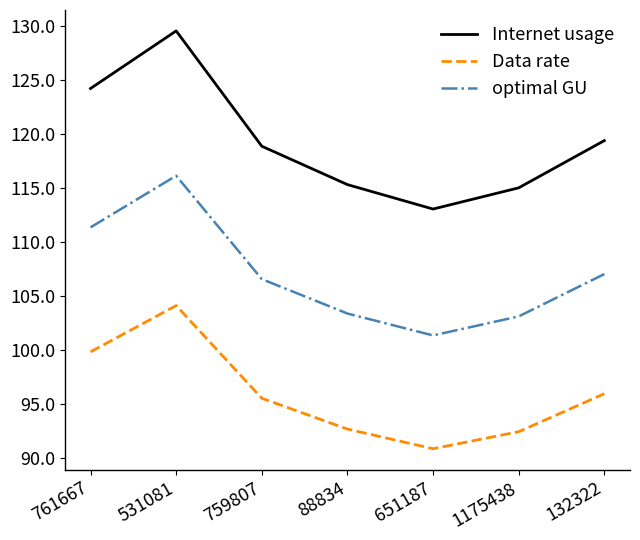

The Internet usage series shows 129.5 at 531081. True or false?

True